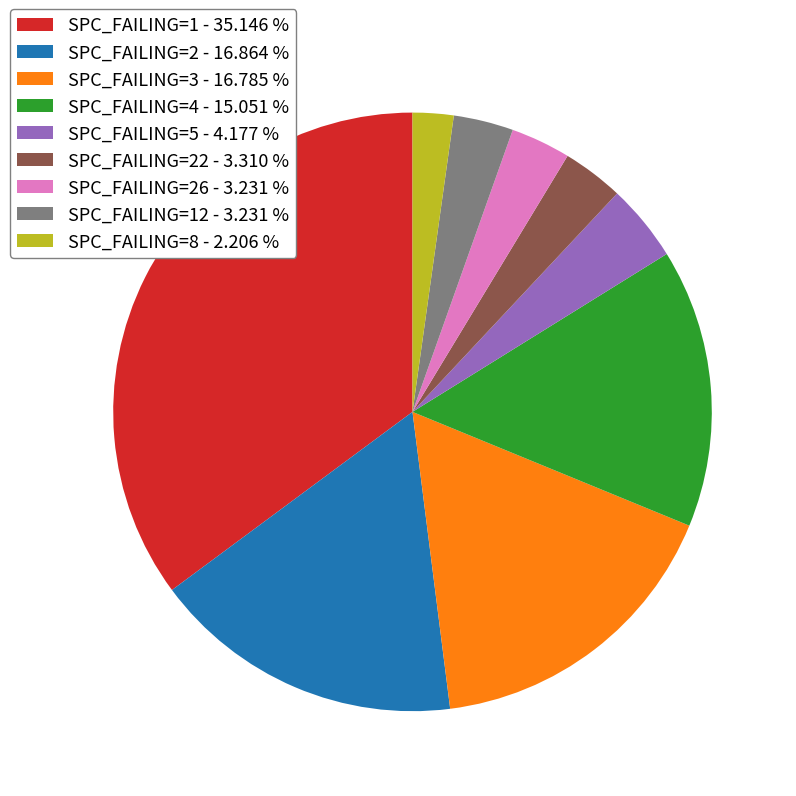

Which category has the smallest portion of the pie?

SPC_FAILING=8 - 2.206 %